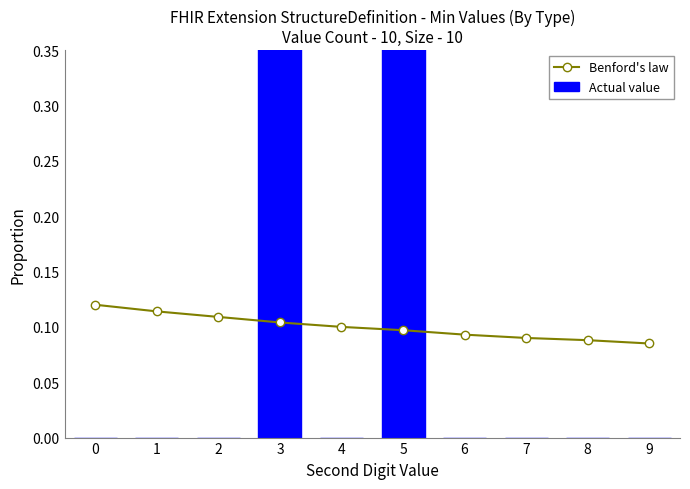

Rank the series by their maximum value, from highest to lowest.

Actual value, Benford's law